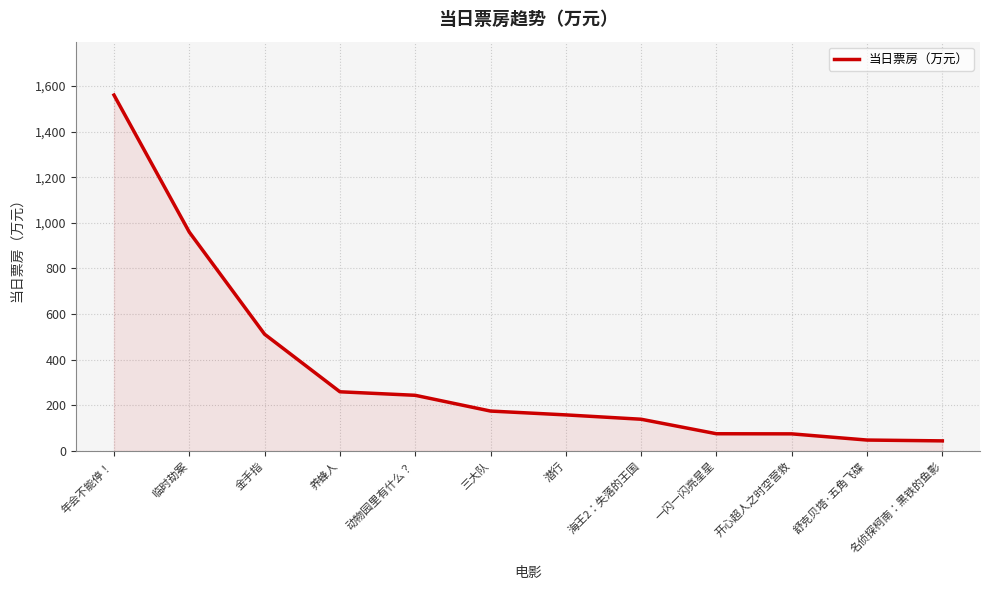

Approximately how many times larger is the value at 三大队 compared to 养蜂人?

0.7